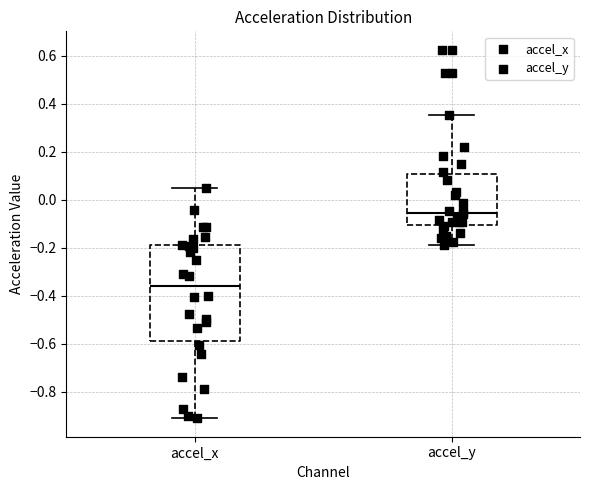

Reading left to right, transcribe this box plot: for each box, give where its median line is, the range the box spans, and where its two whiskers end, as read against the y-axis. The values are not printed on the chart, so give them approximately, as read against the axis.

accel_x: median -0.36, box -0.58 to -0.18, whiskers -0.92 to 0.04
accel_y: median -0.06, box -0.10 to 0.10, whiskers -0.20 to 0.36